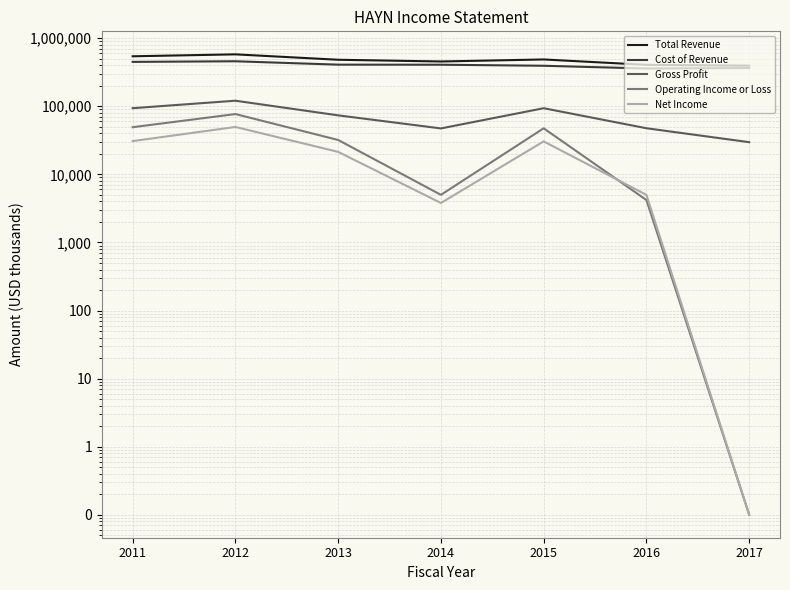

What is the value of the Total Revenue point at the 7th from the left?

395200.0